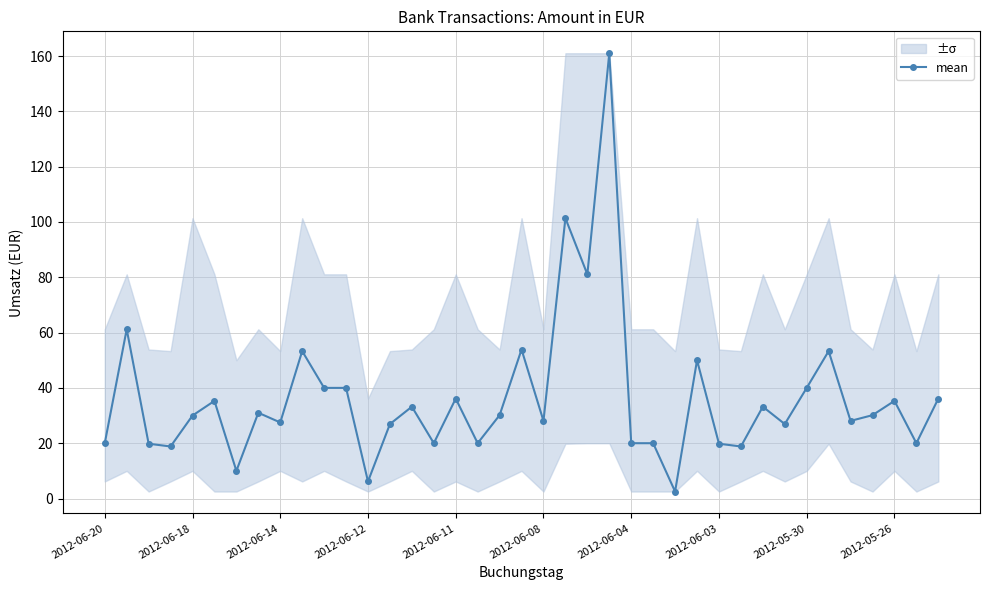

The mean series shows 14.6 at 2012-06-11. True or false?

False